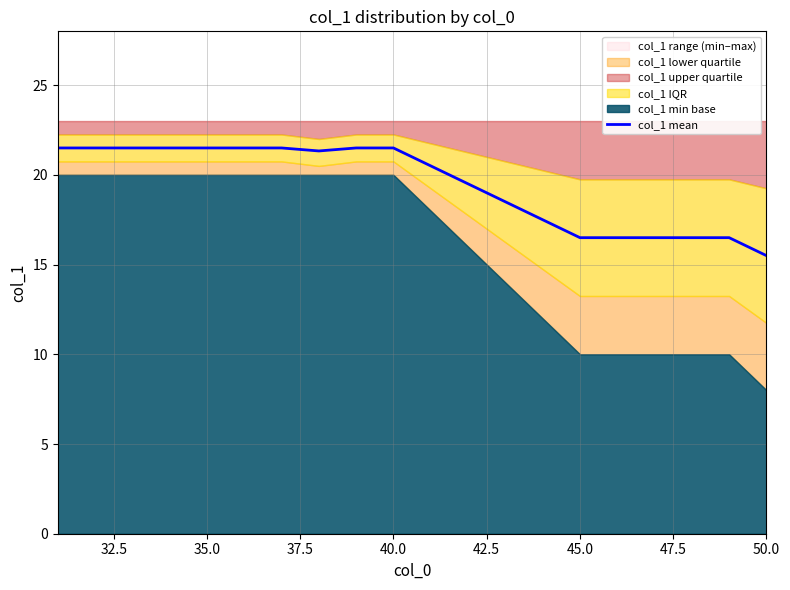

The col_1 mean series shows 5.6 at 45.0. True or false?

False